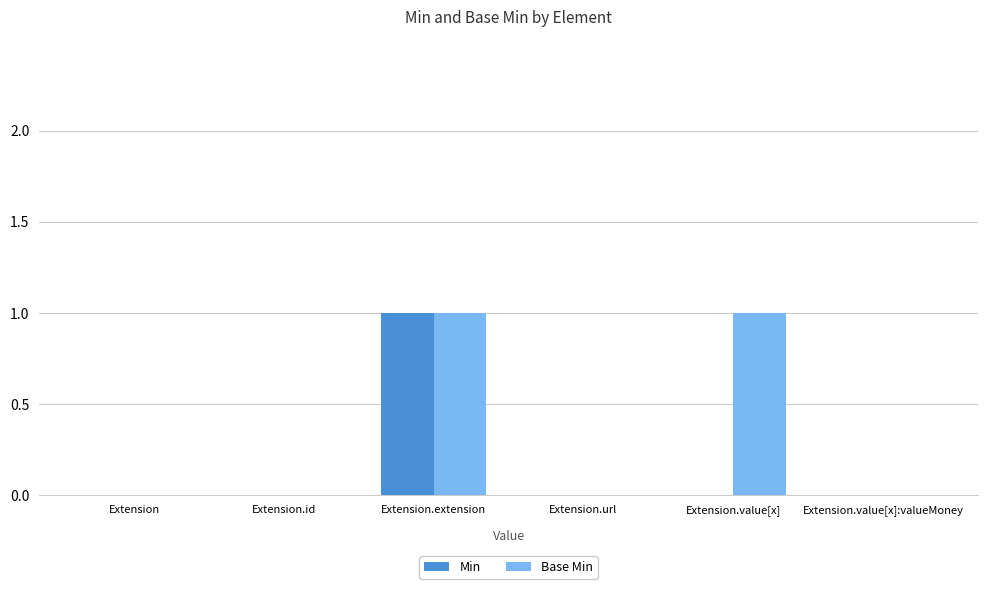

Is it true that Min equals 1 at Extension.extension?

True